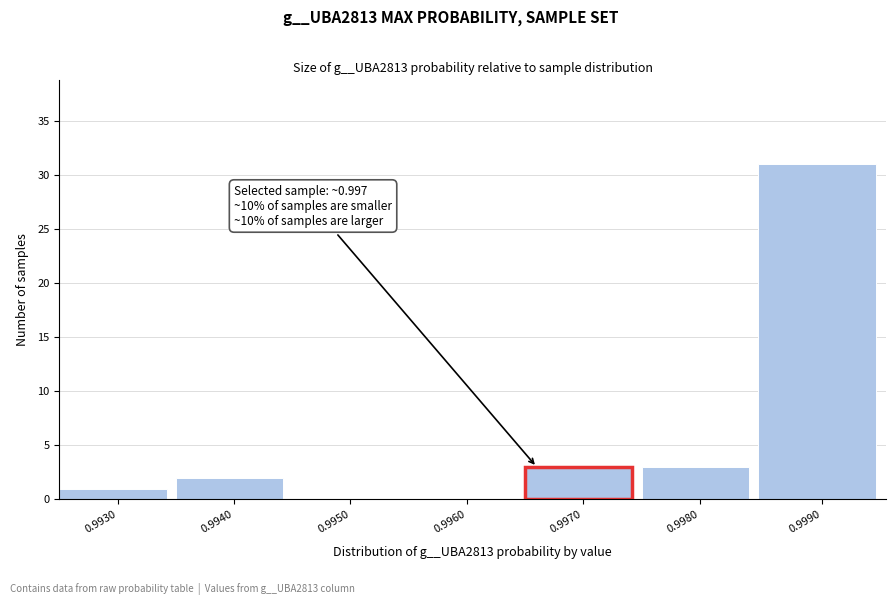

Reading left to right, extract all data points from this chart.

0.9930=1	0.9940=2	0.9950=0	0.9960=0	0.9970=3	0.9980=3	0.9990=31